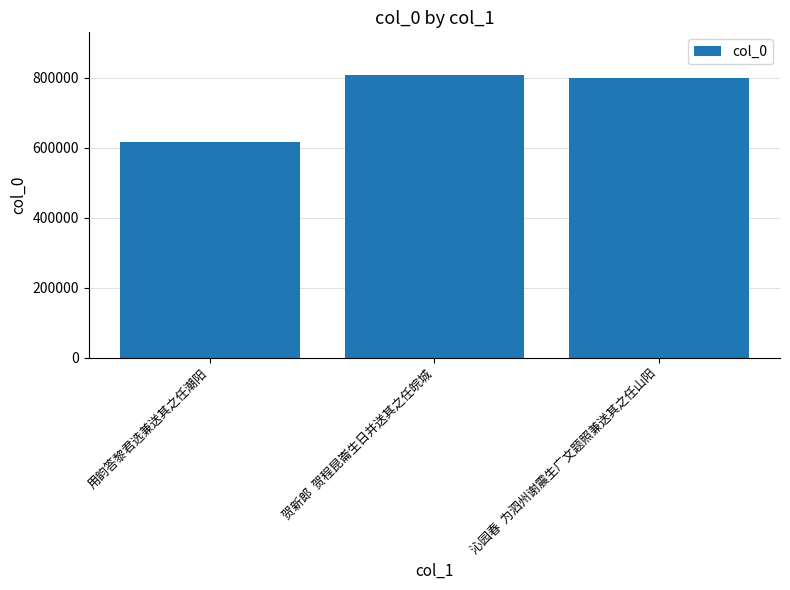

Does the chart contain any negative values?

No